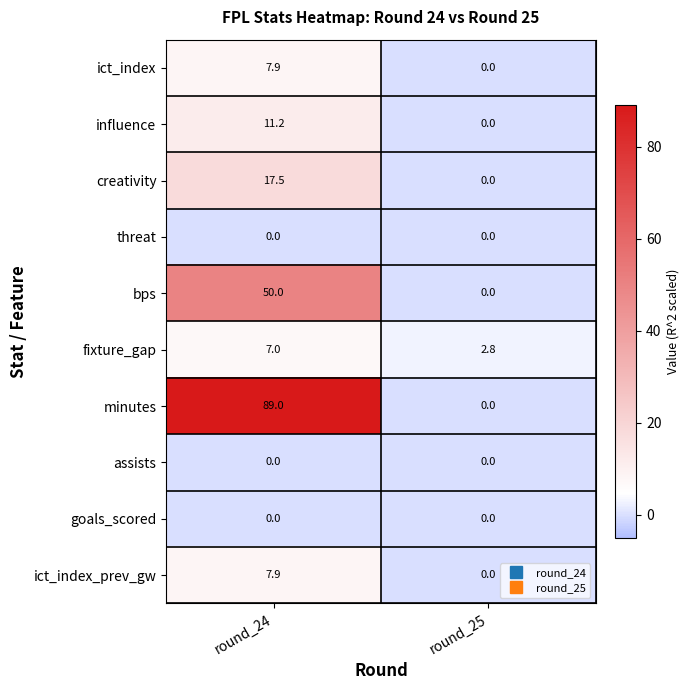

List the labels in order of minutes value, largest first.

round_24, round_25